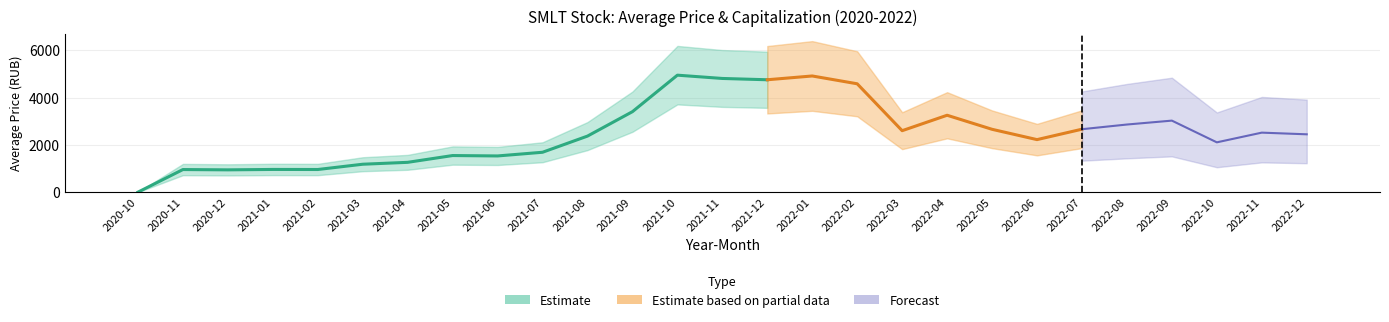

Is it true that the value at 2022-01 is 1.8?

False